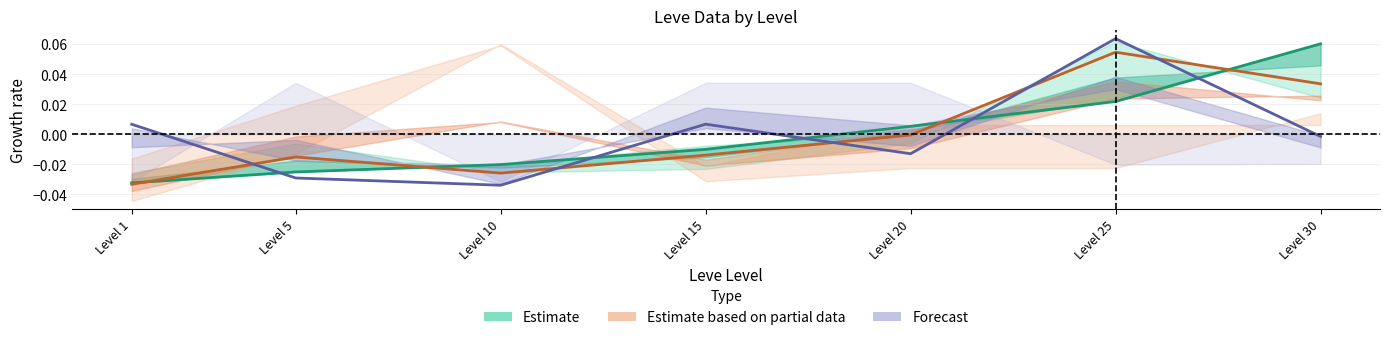

What is the value of the Estimate point at the 7th from the left?

0.1